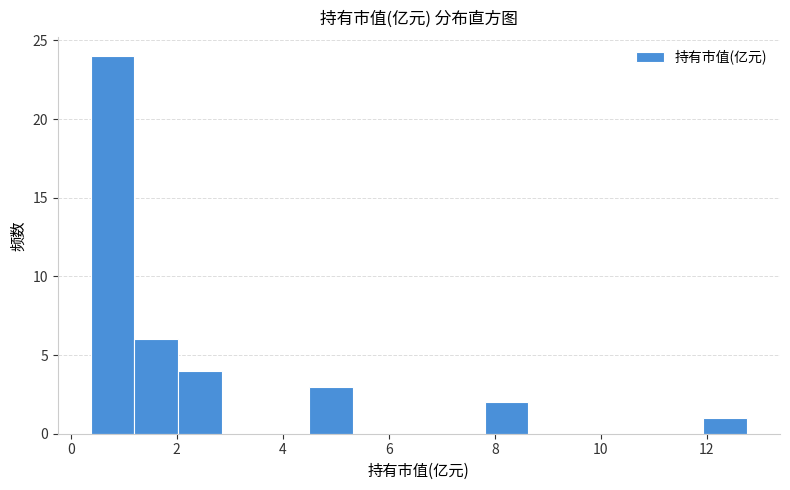

What is the height of the bar covering 1.2 to 2.0 on the x-axis? Neither the bar edges nor the heights are printed on the chart, so give them approximately, as read against the axes.

6